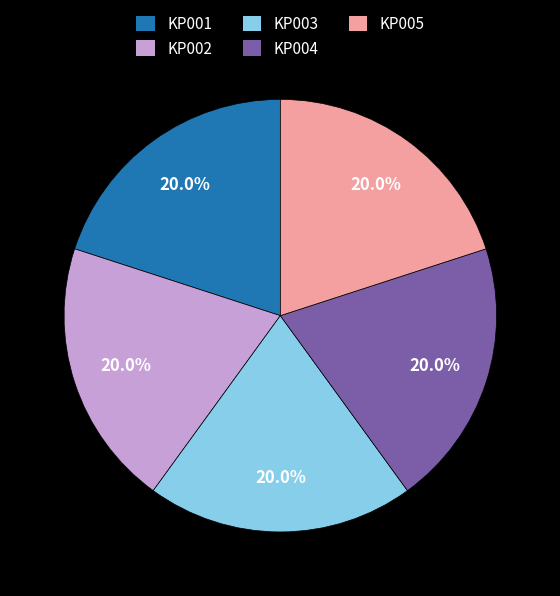

What portion of the pie excludes KP002?

80.0%